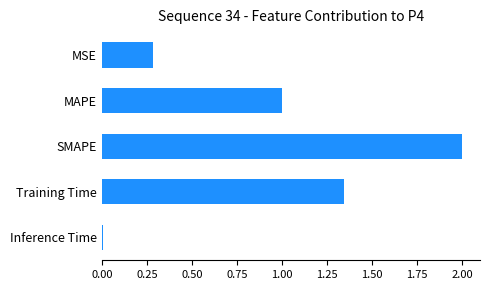

Is it true that the value at MSE is 0.4?

False